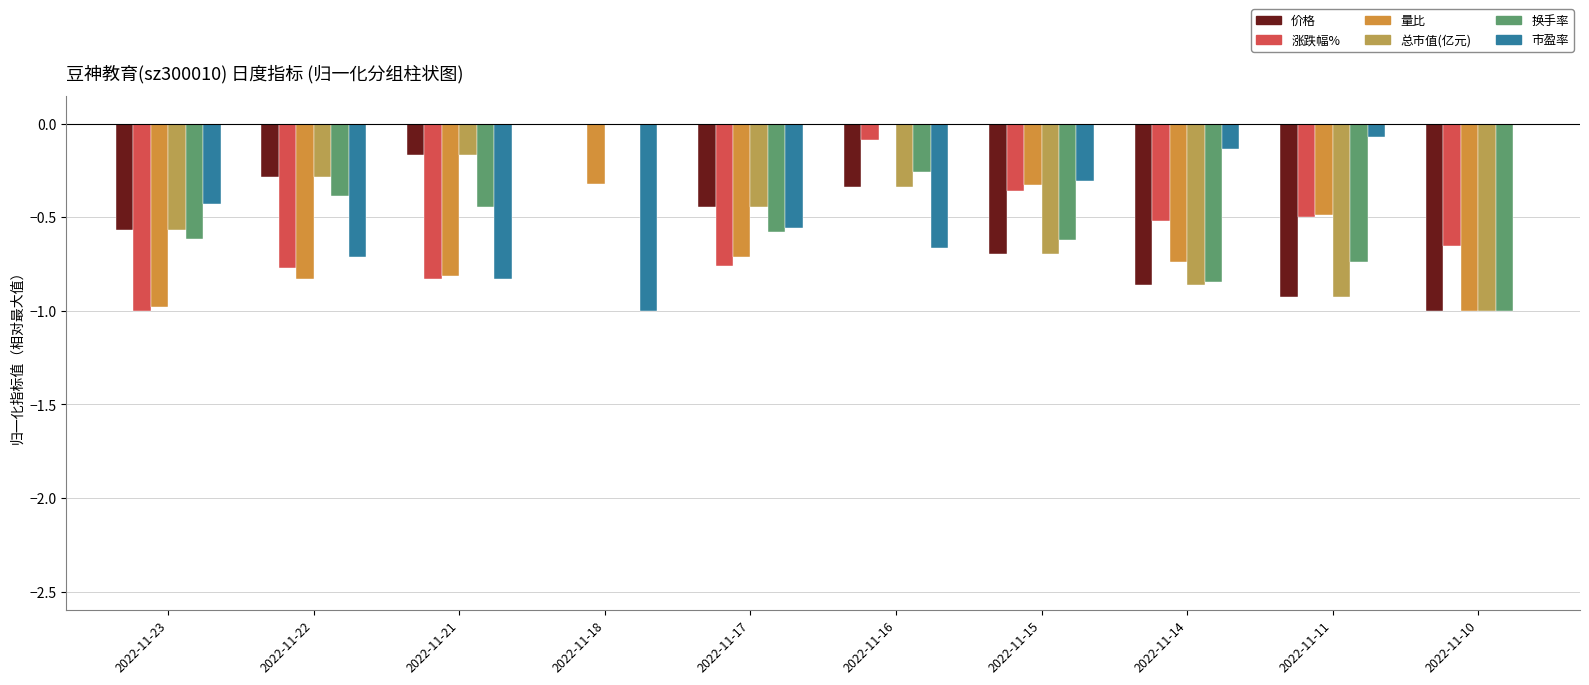

At which label does 价格 reach its peak?

2022-11-18